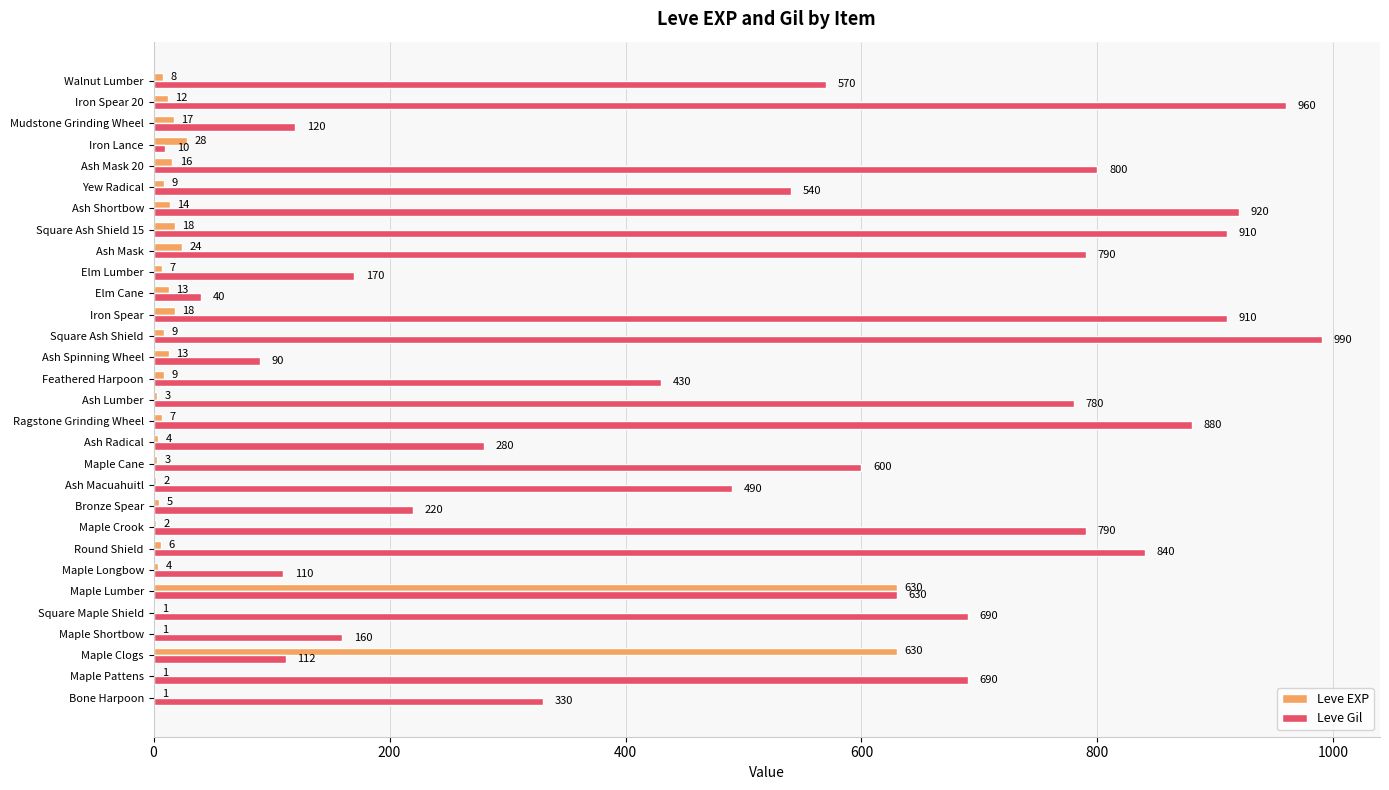

Where is Leve EXP nearest to the value 315?

Iron Lance